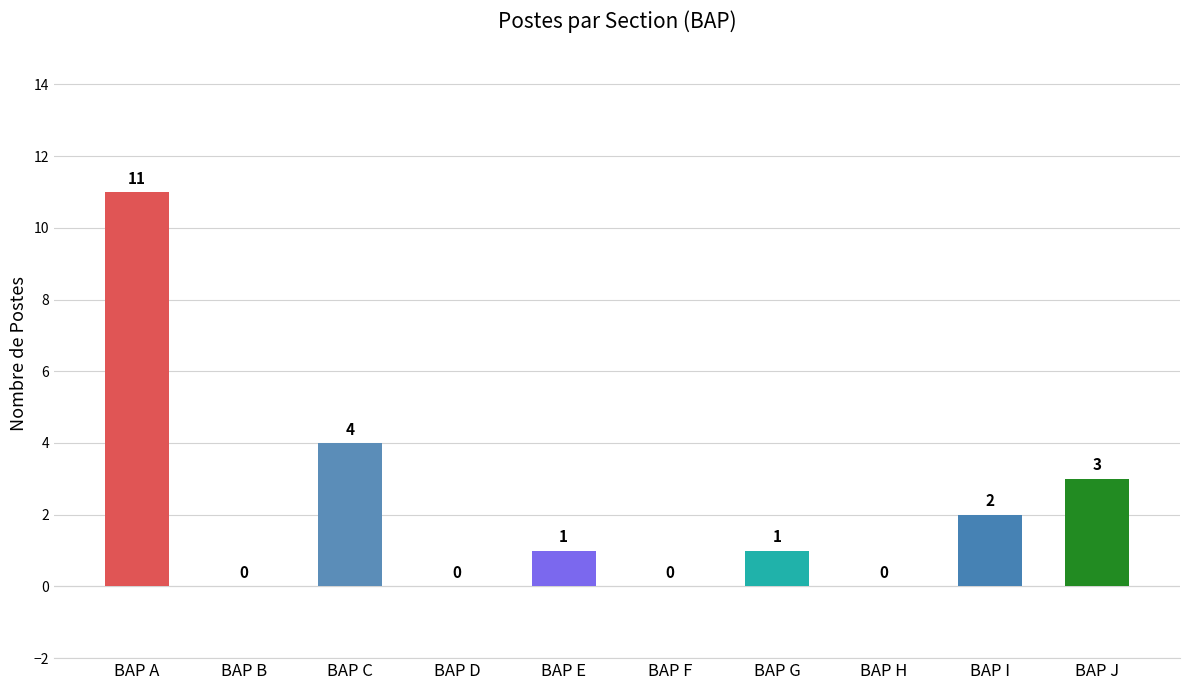

What is the sum of all values?

22